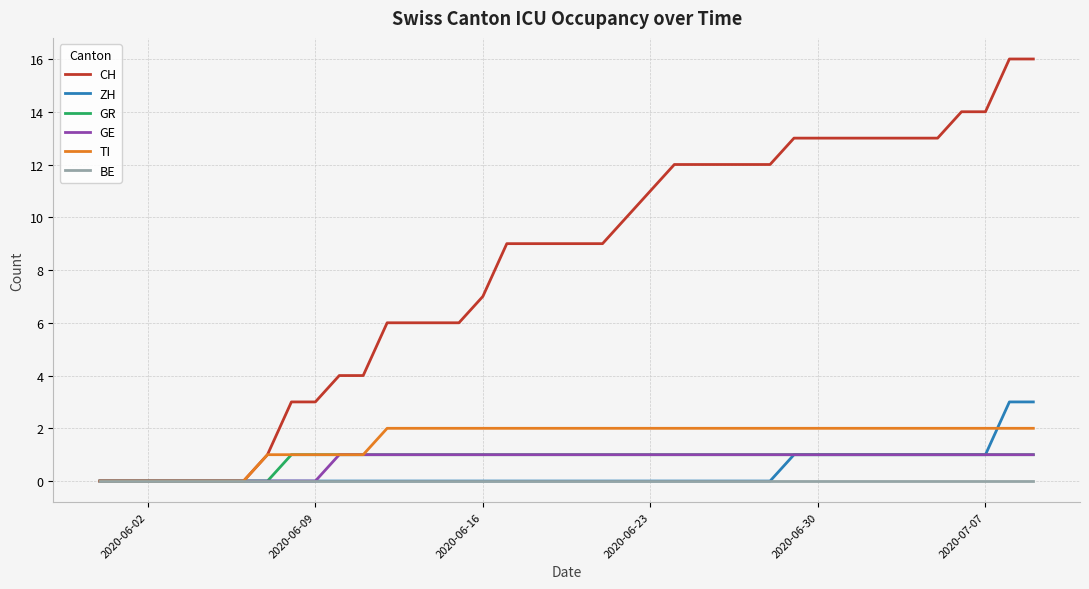

Which series has the largest range (max minus min)?

CH